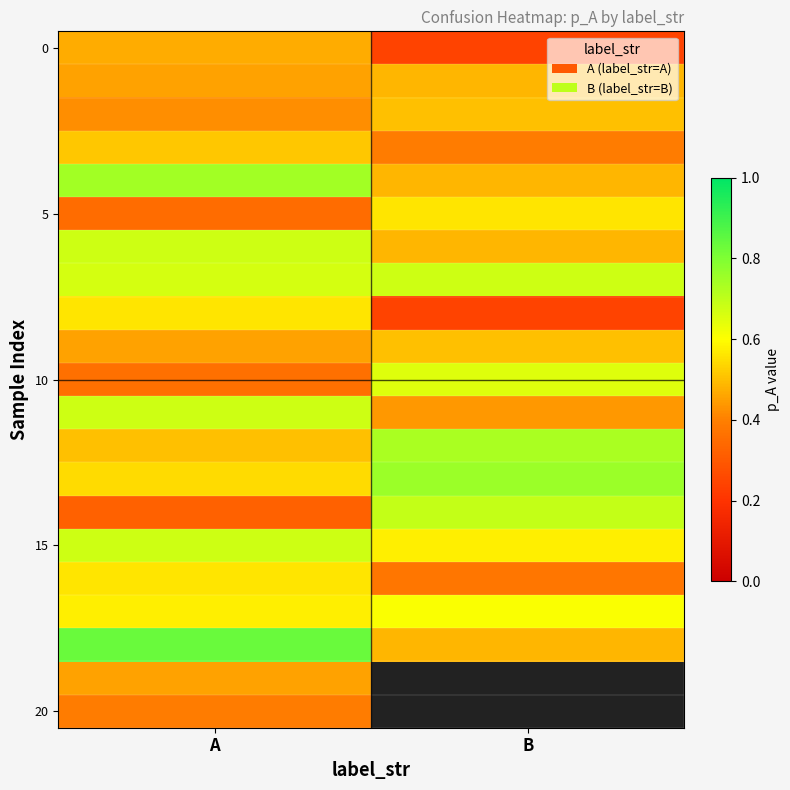

True or false: 15 has a value of 1.1 at A.

False